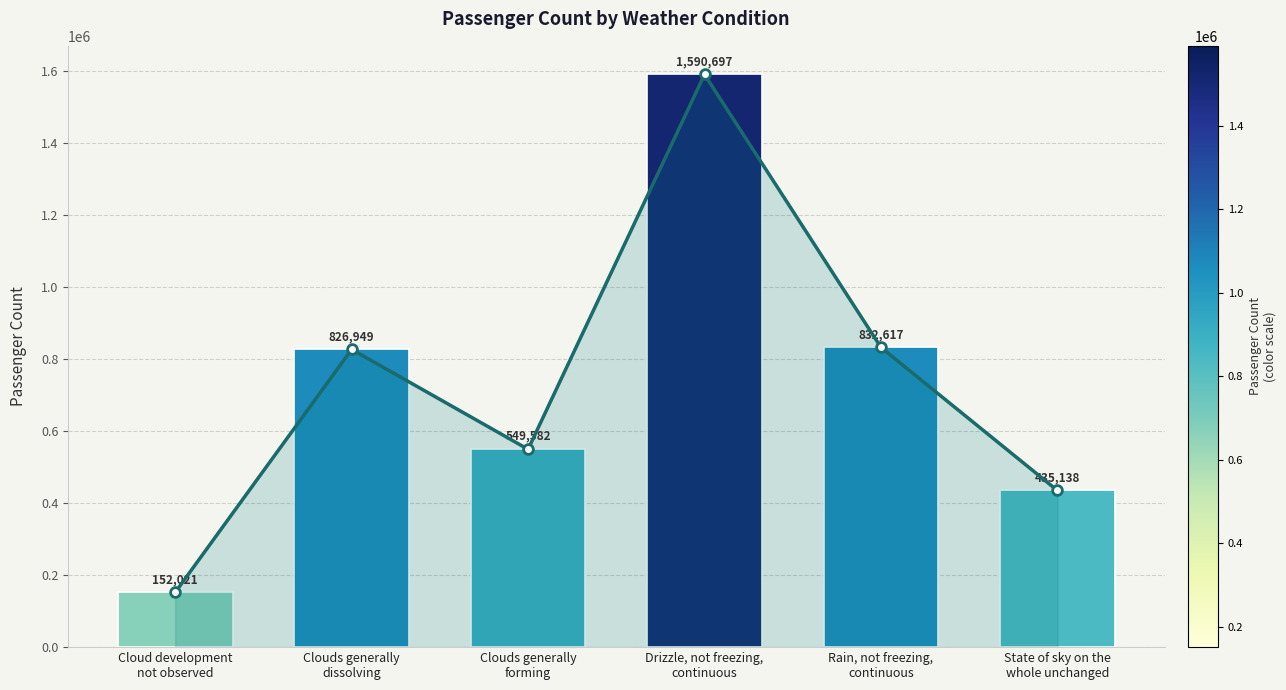

What is the value of the 5th bar from the left?

832617